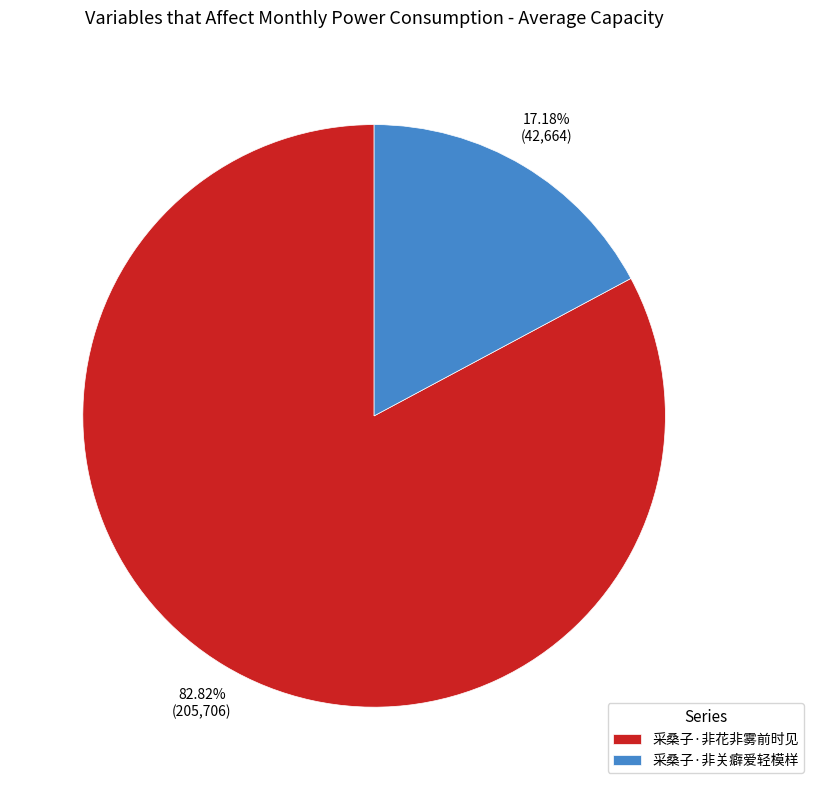

The 采桑子·非关癖爱轻模样 slice represents 25% of the pie. True or false?

False